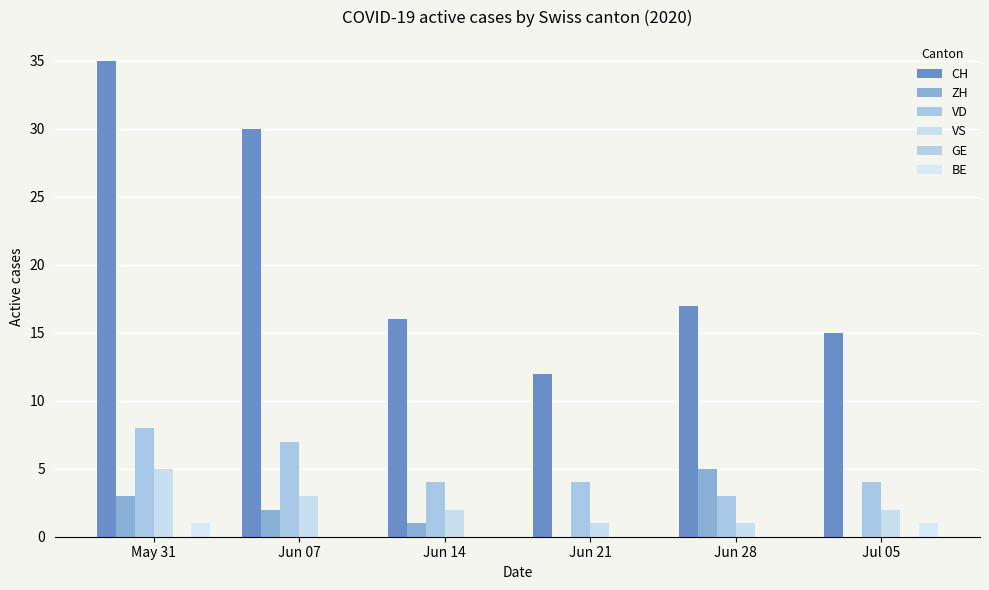

Between Jun 14 and Jun 28, which is larger?

Jun 28